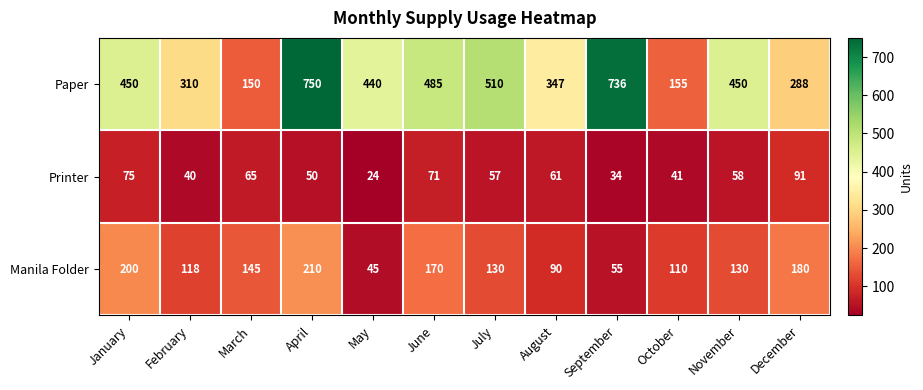

What is the smallest value displayed?

24